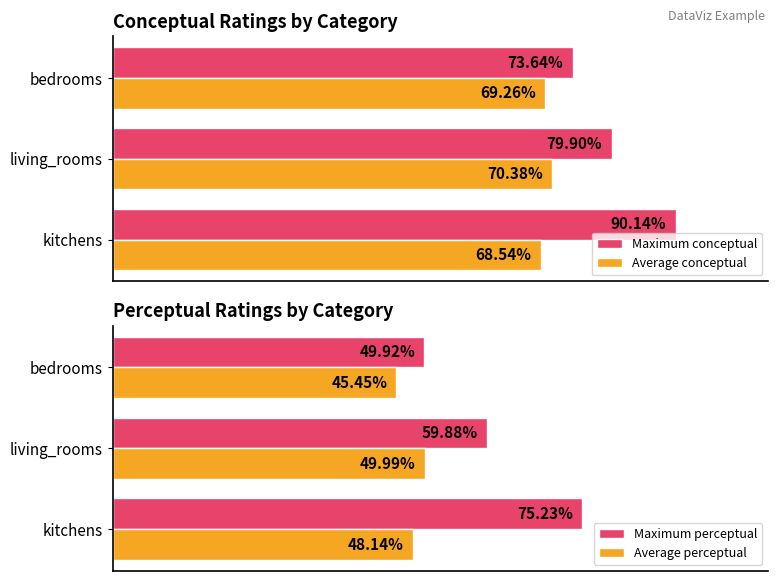

At which label is Average conceptual closest to 69?

bedrooms